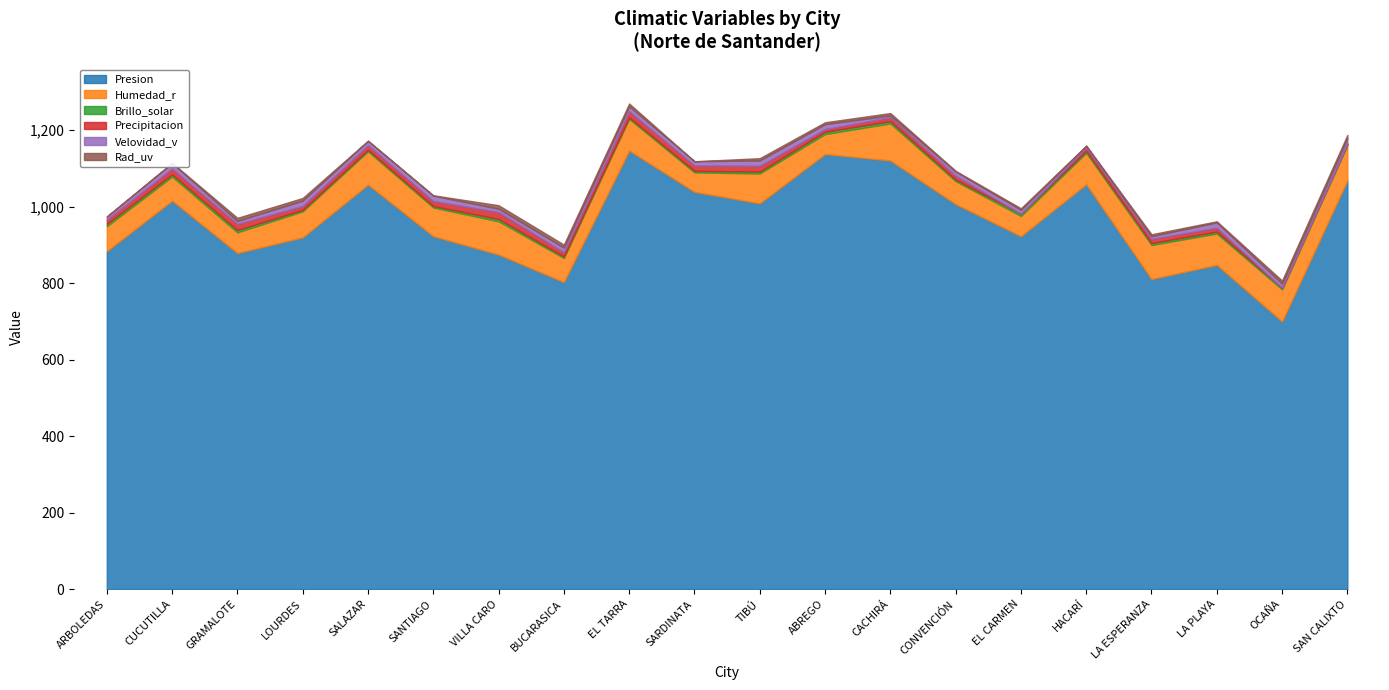

How many data points in Brillo_solar are less than 5?

9